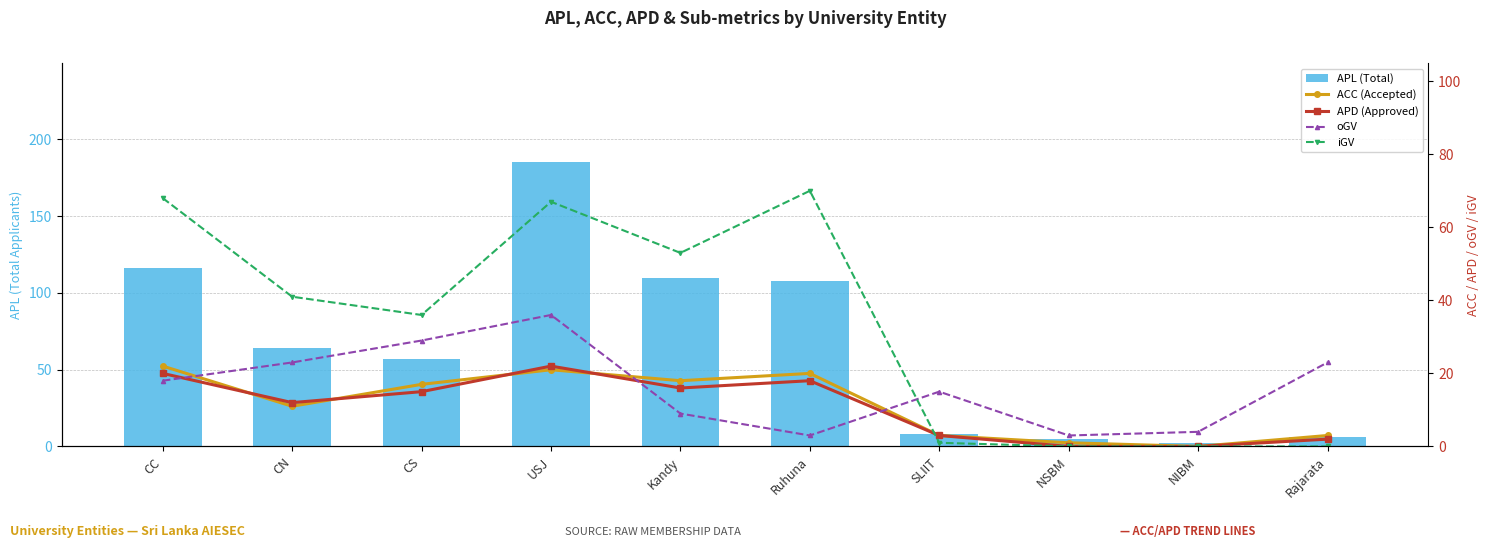

What is the value of the APL (Total) bar at the 4th from the left?

185